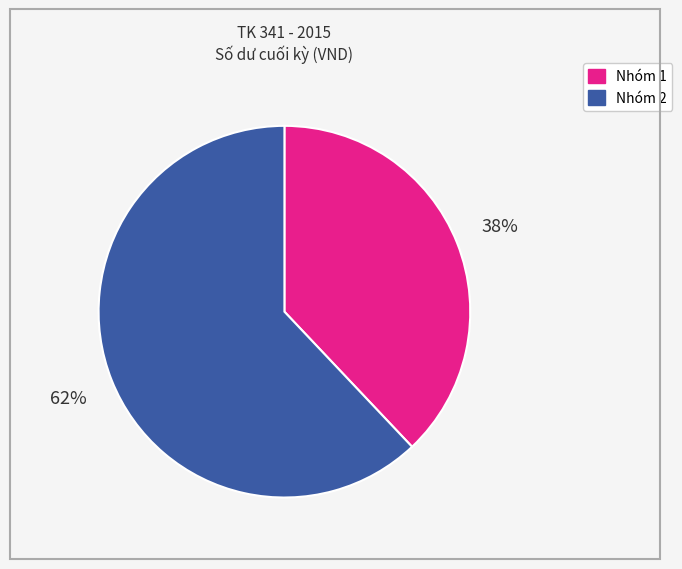

To the nearest percent, what portion does Nhóm 2 represent?

62%